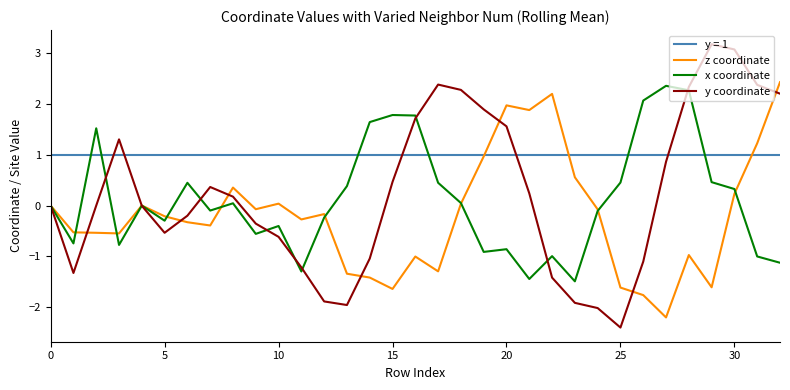

What is the greatest value displayed?

3.2